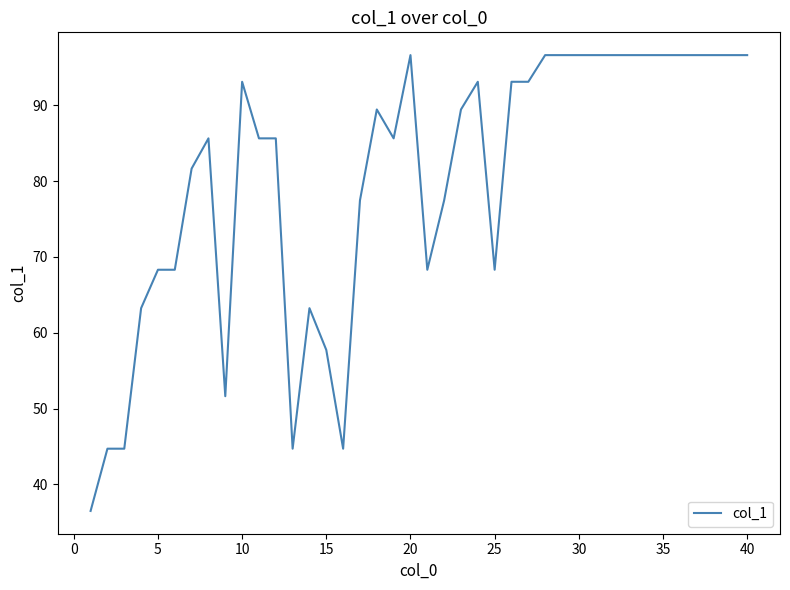

What is the smallest value displayed?

36.5